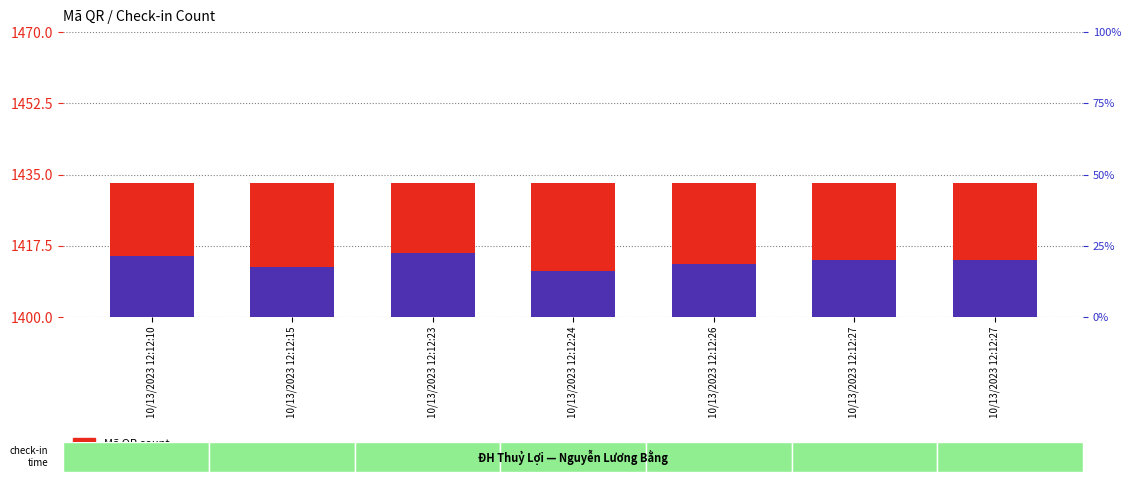

Rank the series at 10/13/2023 12:12:27 from highest to lowest value.

Mã QR count, percentile rank within the sample